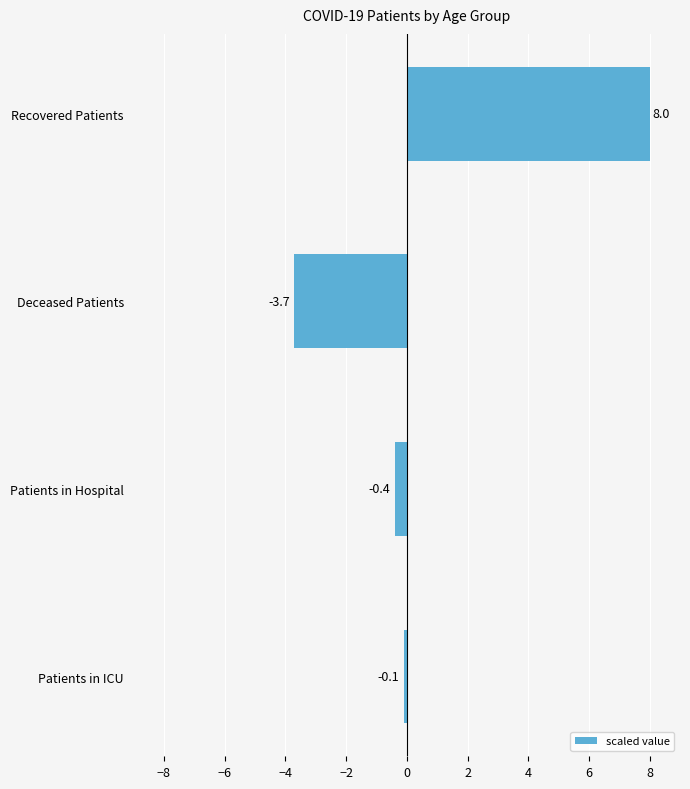

Which label corresponds to the largest value in the chart?

Recovered Patients